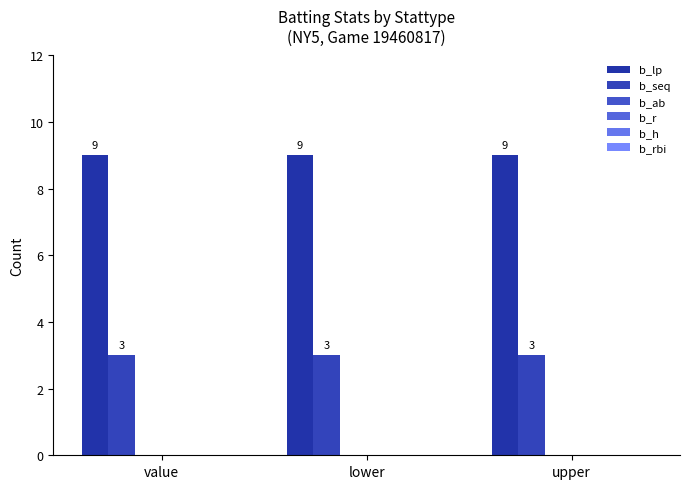

Does the chart contain stacked bars?

No